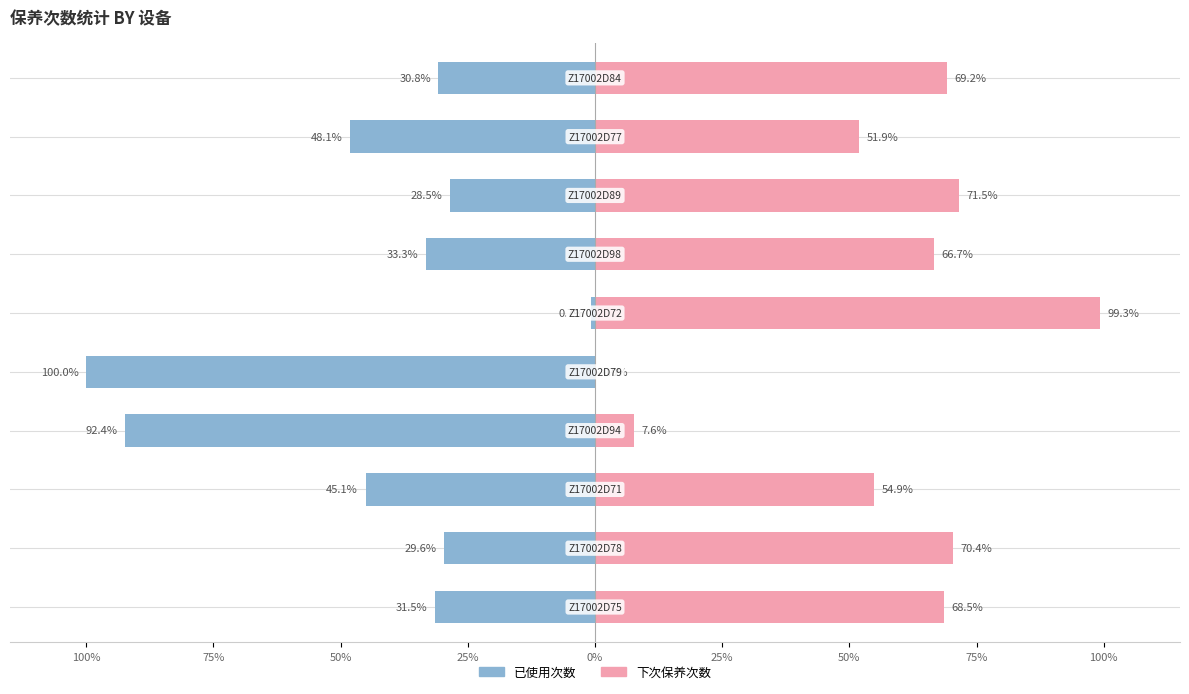

True or false: 已使用次数 has a value of -42.3 at 0%.

False